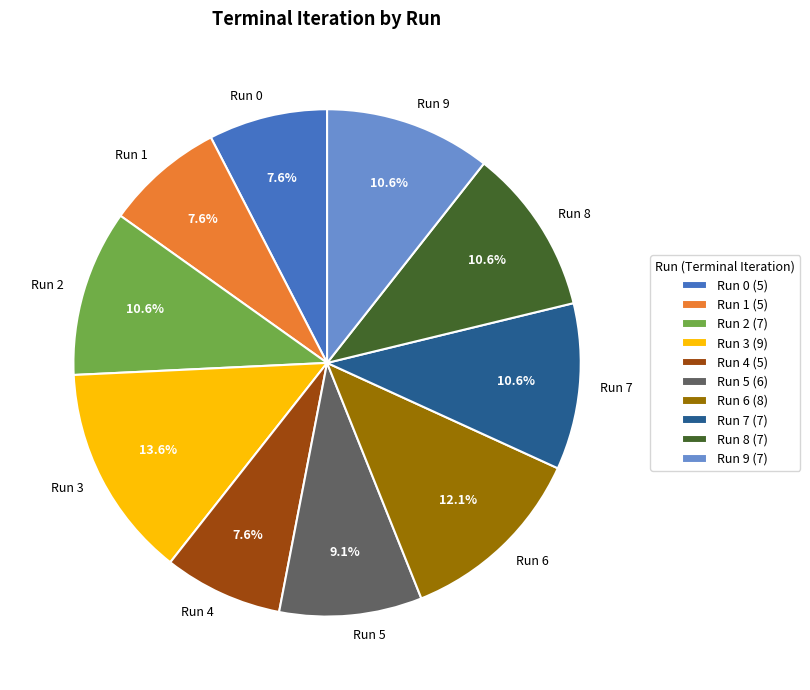

What percentage is NOT represented by Run 6?

87.9%